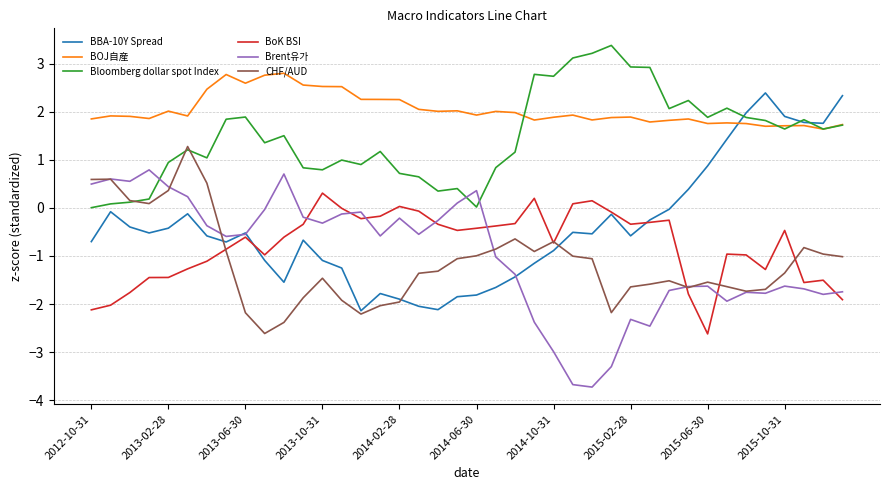

Which series has the largest total across all categories?

BOJ自産